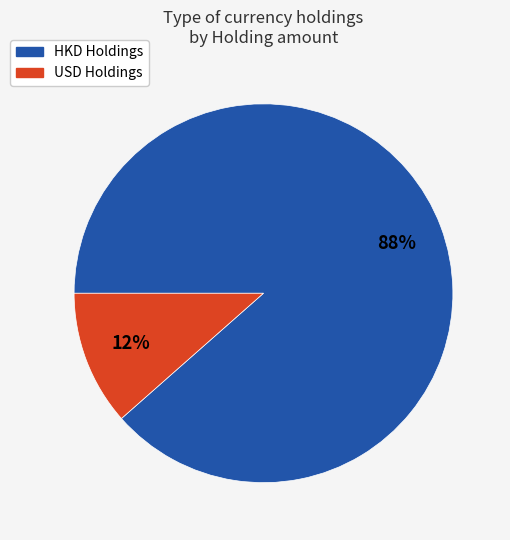

What percentage is the USD slice, to the nearest percent?

12%